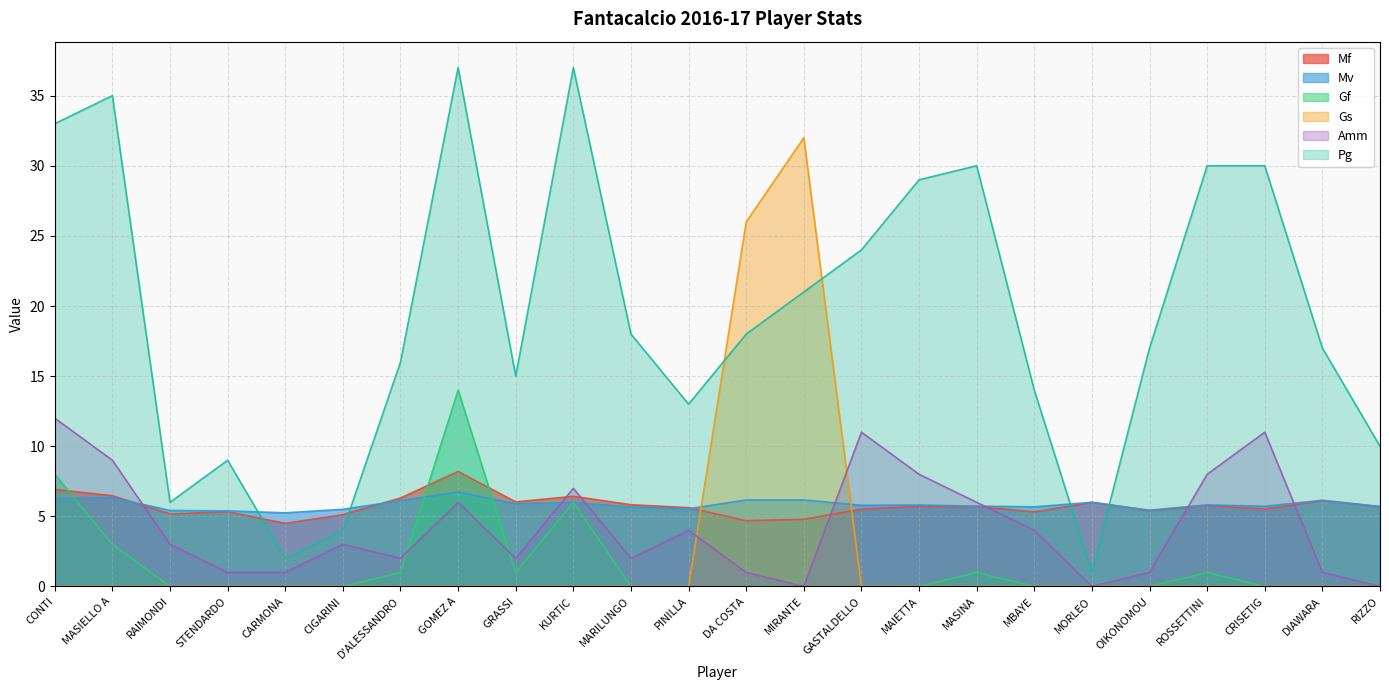

What is the average value of the Gs series?

2.4